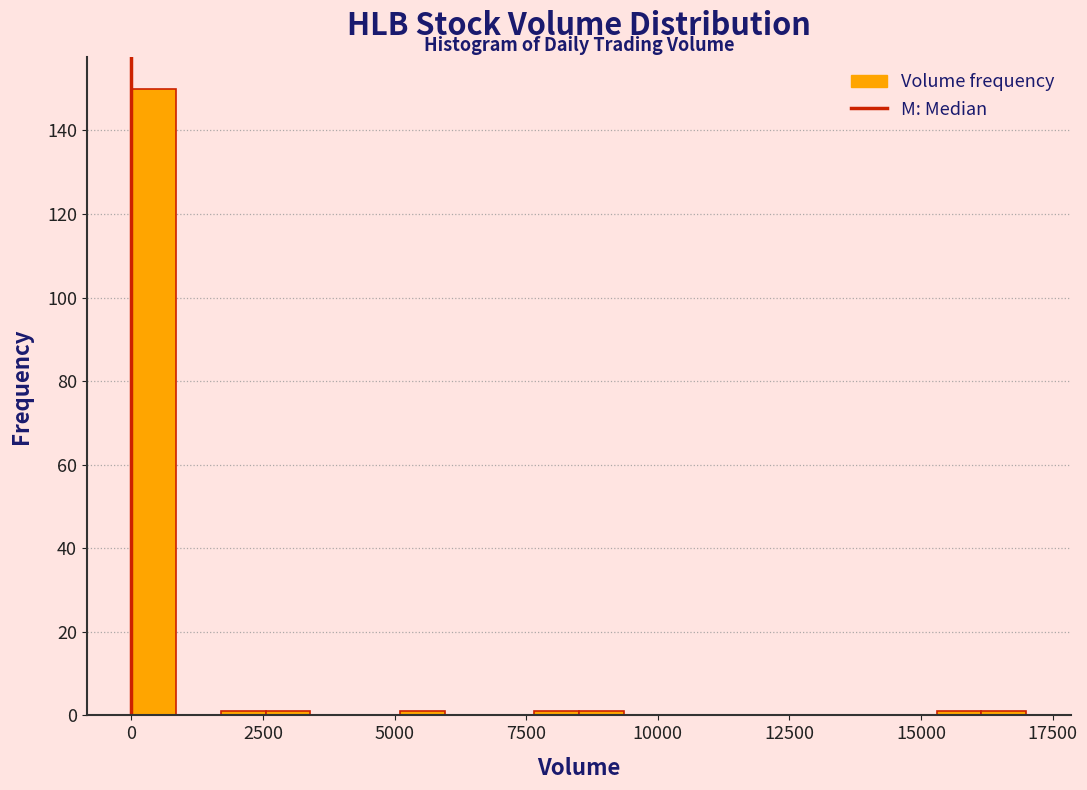

Read against the x-axis, roughly where is the centre of the tallest bar?

500